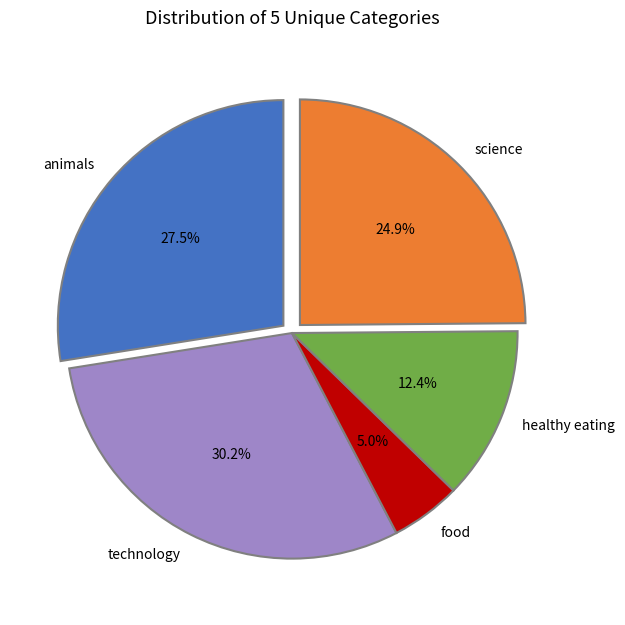

Rank the categories by value from highest to lowest.

technology, animals, science, healthy eating, food